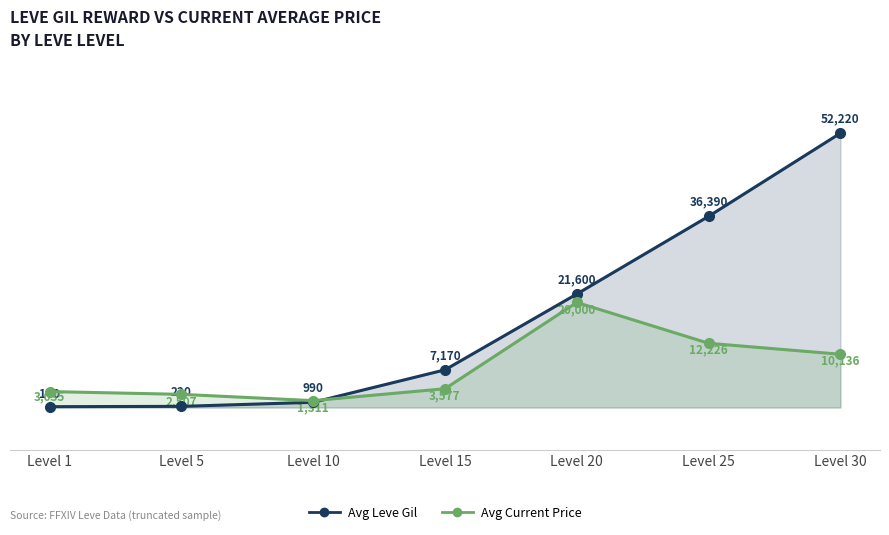

At which category does Avg Current Price reach its first local valley?

Level 10